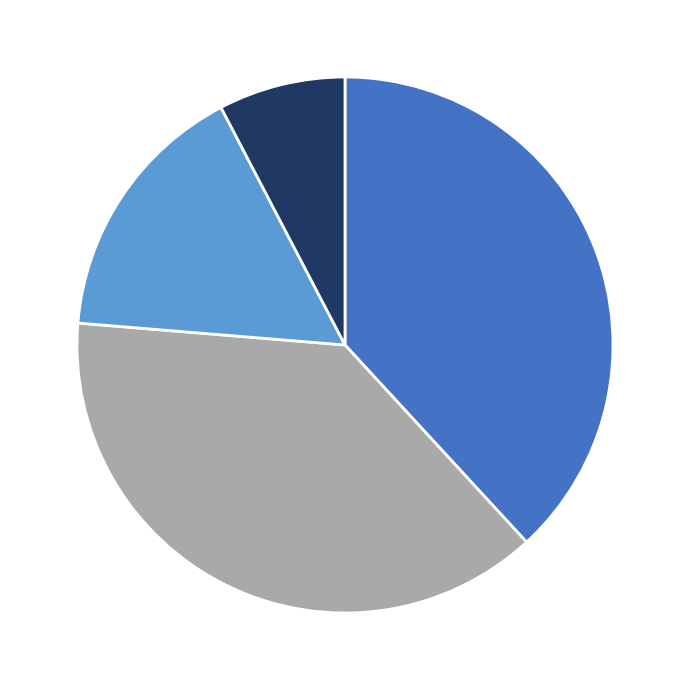

Does any single category account for the majority?

No